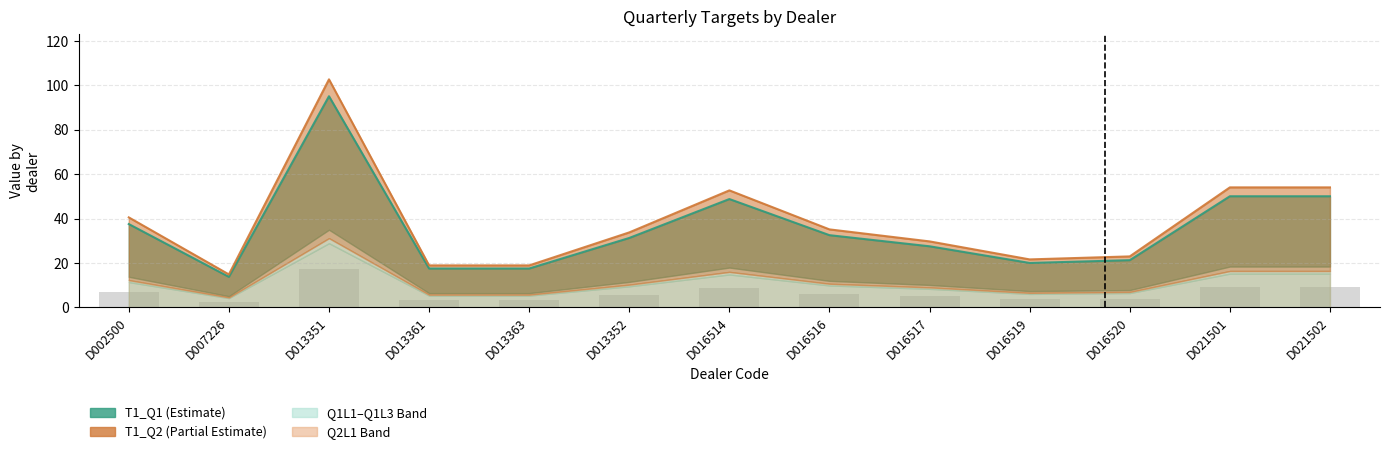

How many bars are there in each group?

3